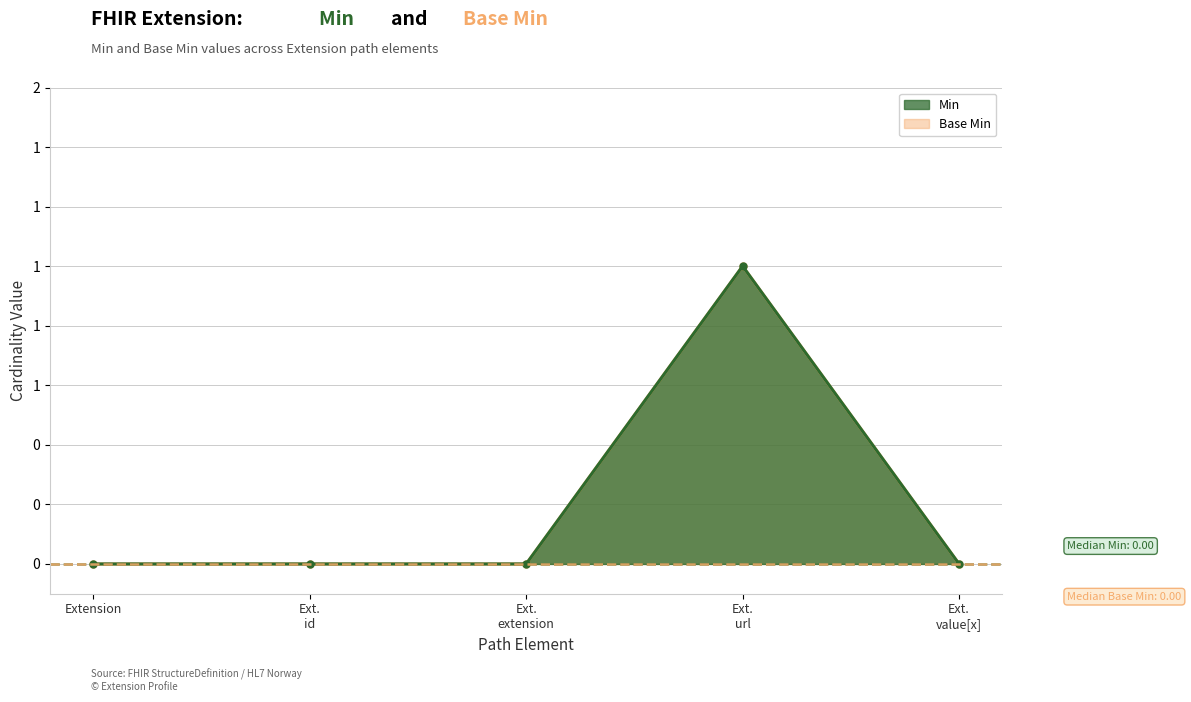

Is it true that Min equals 0 at Ext. id?

False